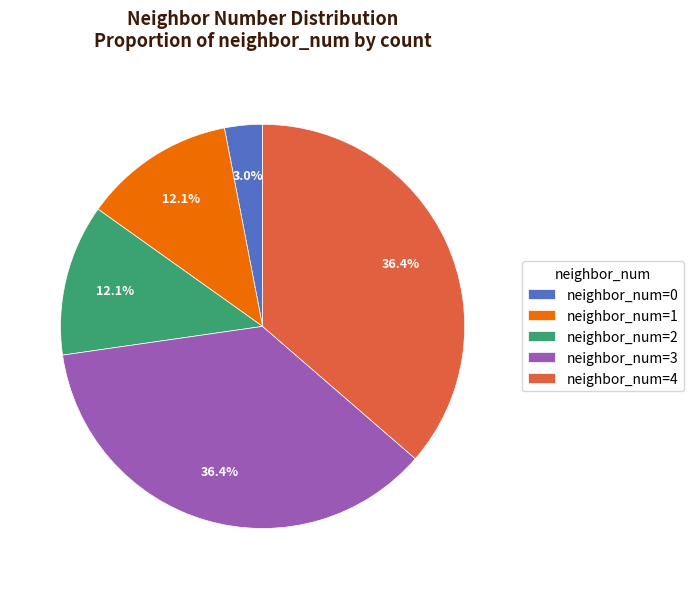

Do neighbor_num=1 and neighbor_num=0 together represent more than half of the pie?

No